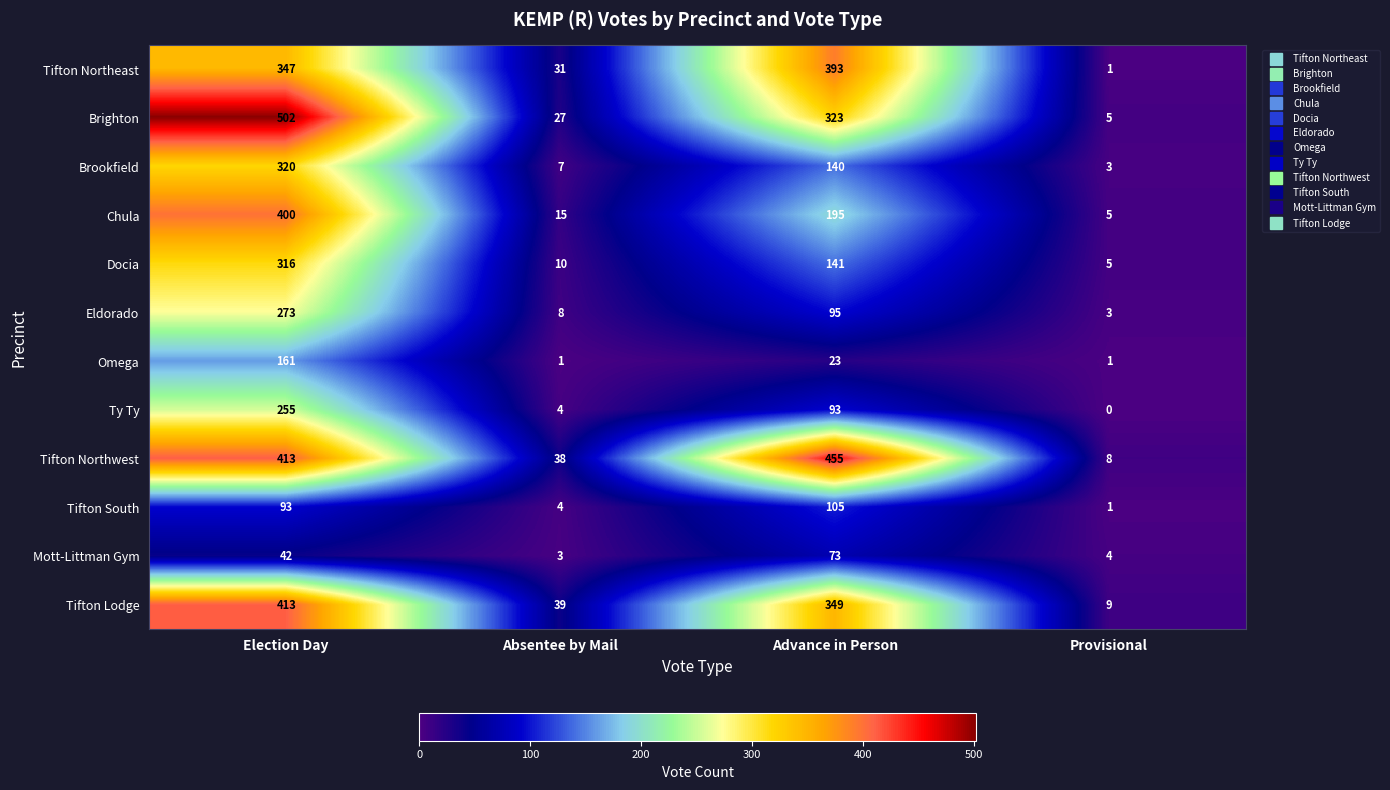

The value of Eldorado at Advance in Person is 95. True or false?

True